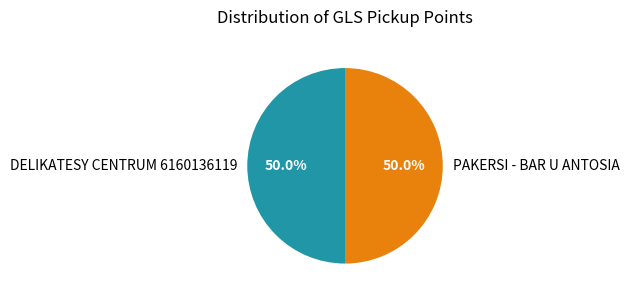

To the nearest percent, what portion does PAKERSI - BAR U ANTOSIA represent?

50%